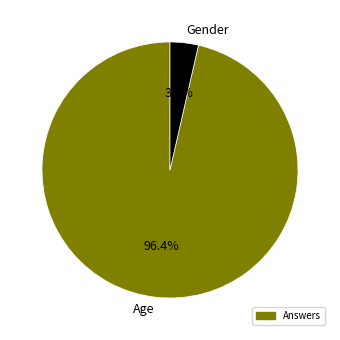

How many slices are in this pie chart?

2